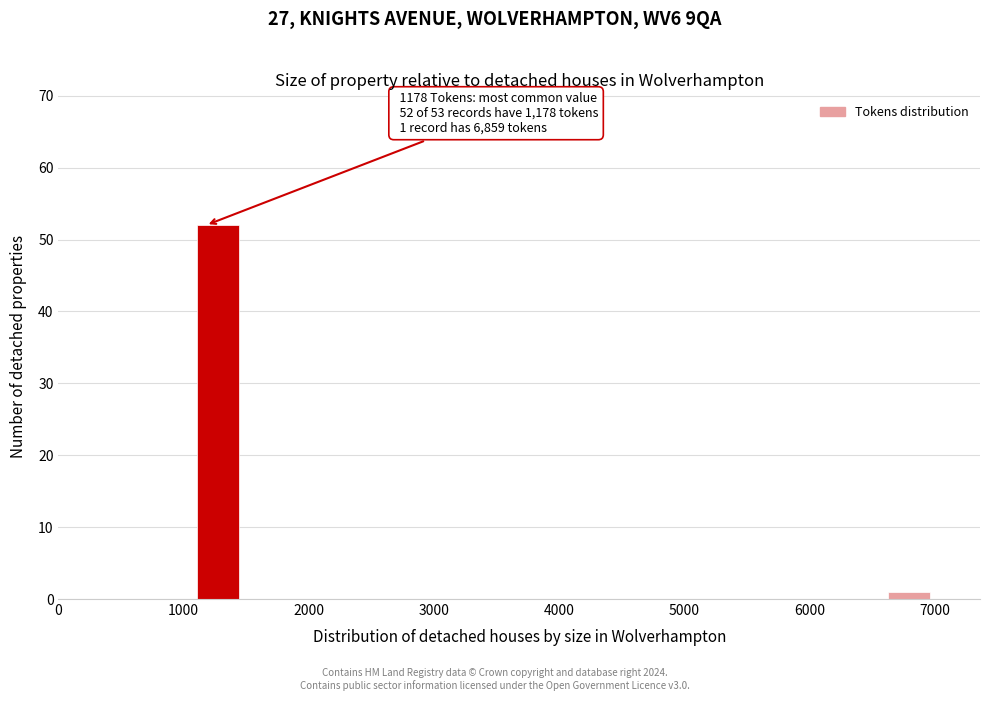

Read against the x-axis, roughly where is the centre of the tallest bar?

1300